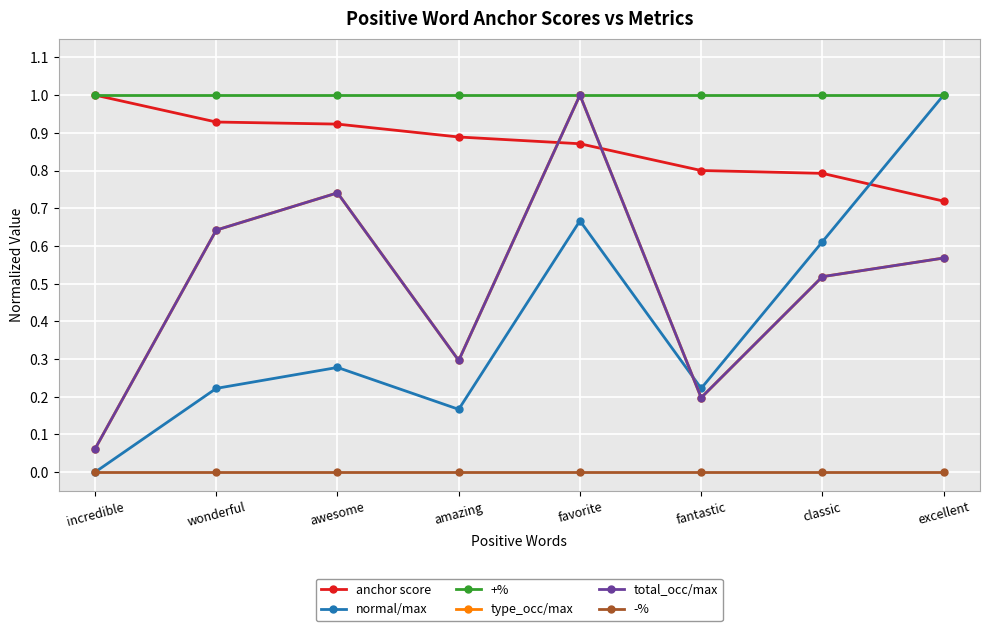

True or false: +% and type_occ/max intersect in this chart.

False